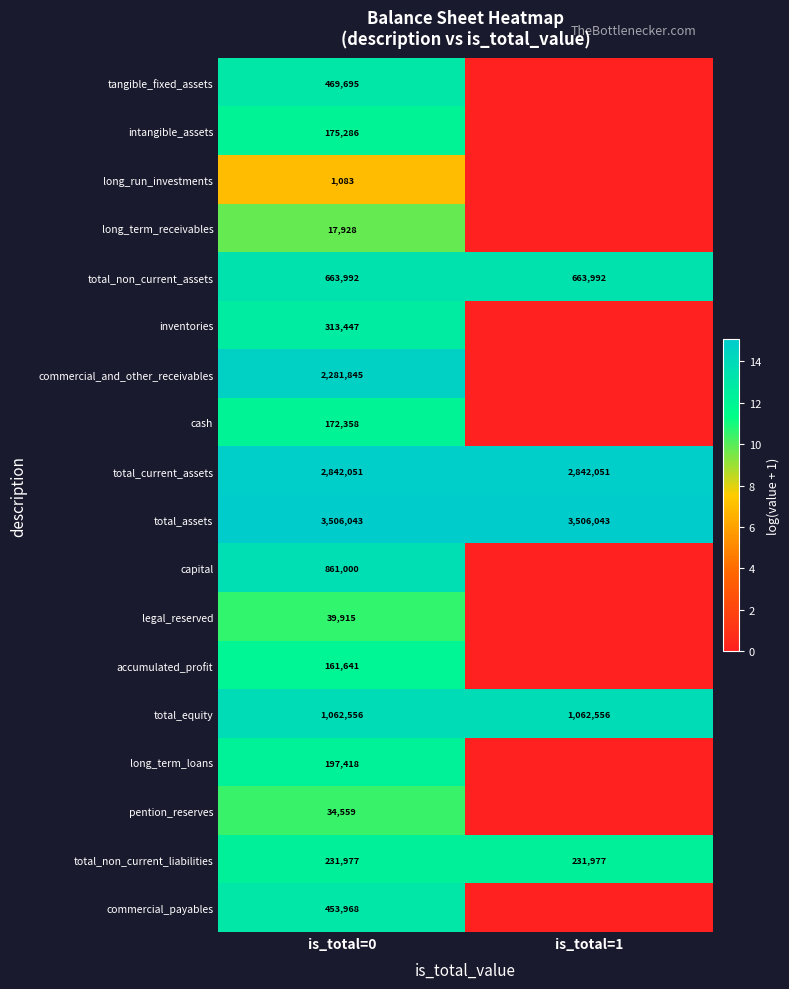

Is the value of total_current_assets at is_total=1 greater than the value of total_non_current_assets at is_total=0?

Yes